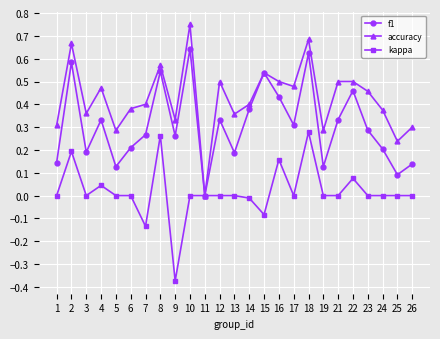

List the series in order of their peak value, highest first.

accuracy, f1, kappa